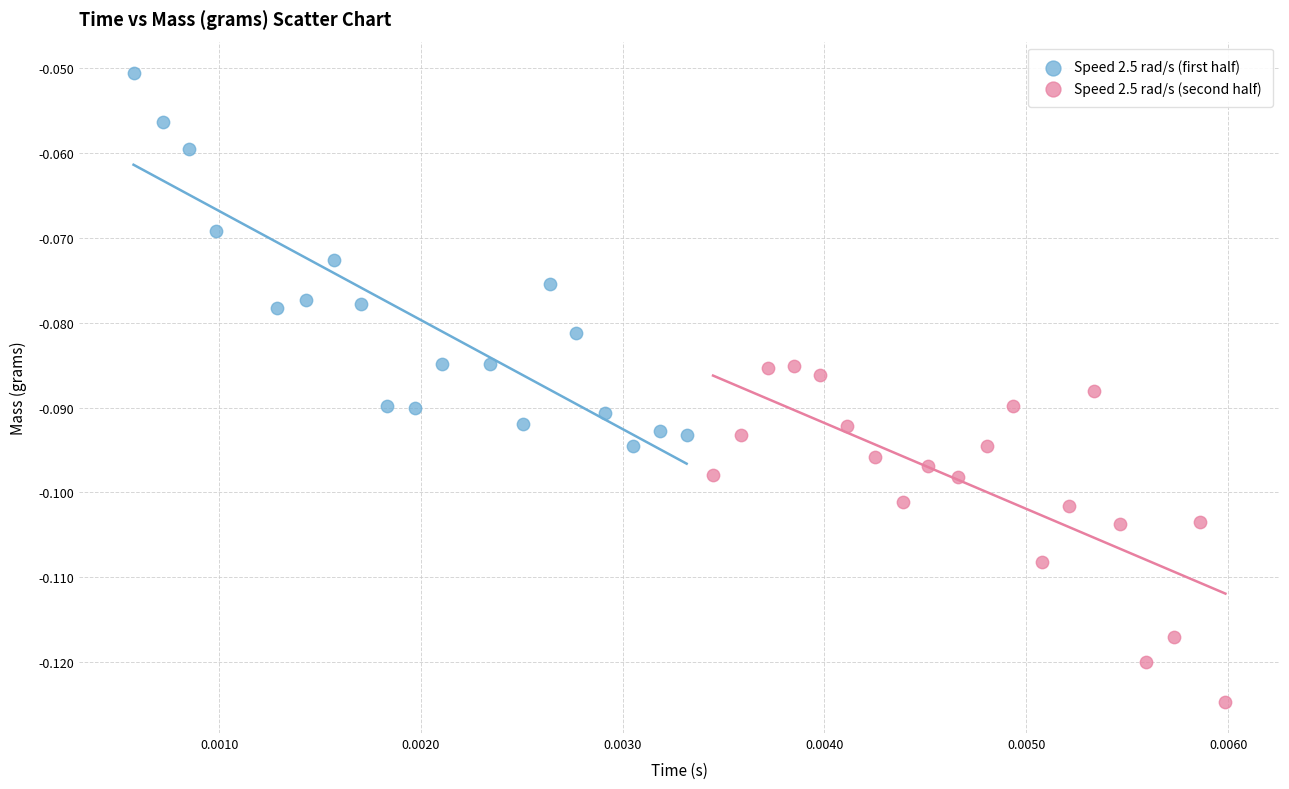

Which series contains the lowest Y value?

Speed 2.5 rad/s (second half)